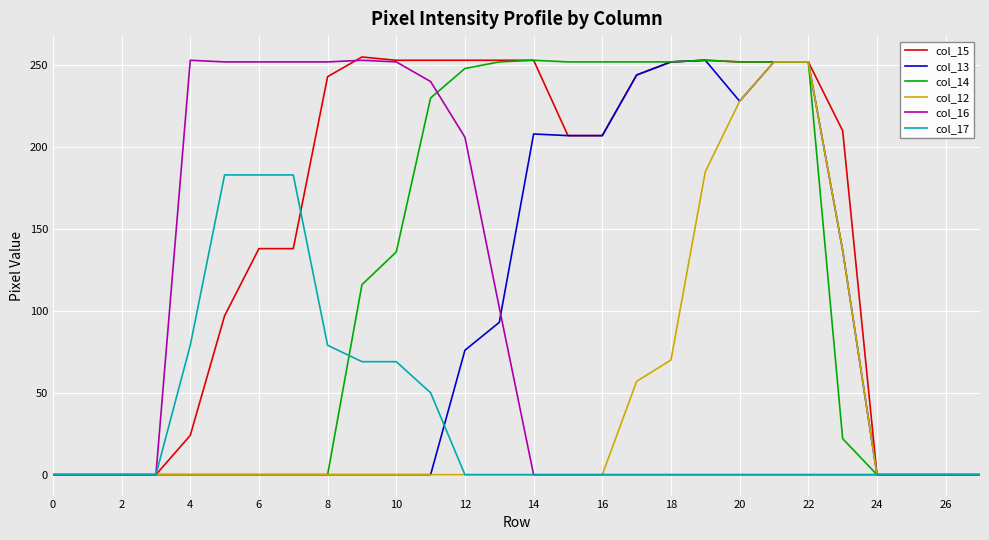

What is the maximum value shown in the chart?

255